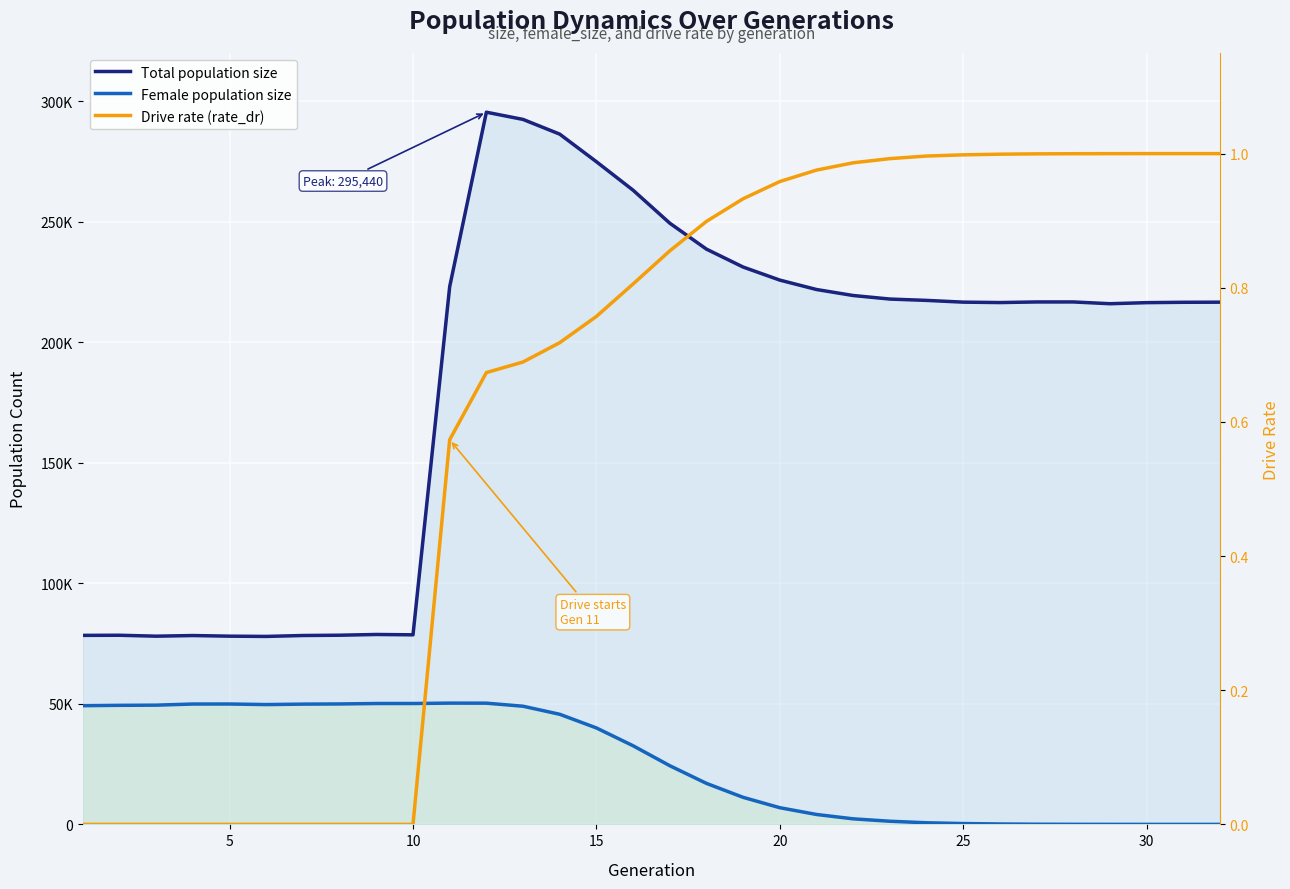

What is the difference between the maximum and second lowest values in the Drive rate (rate_dr) series?

1.0